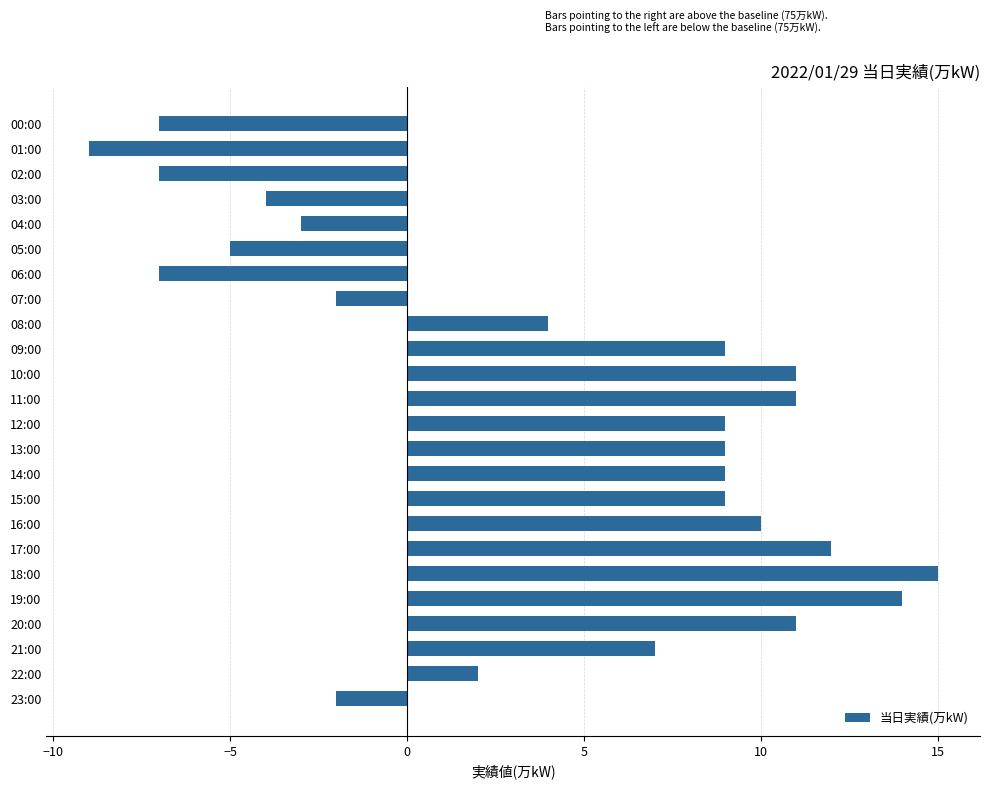

What position from the top is 22:00?

23